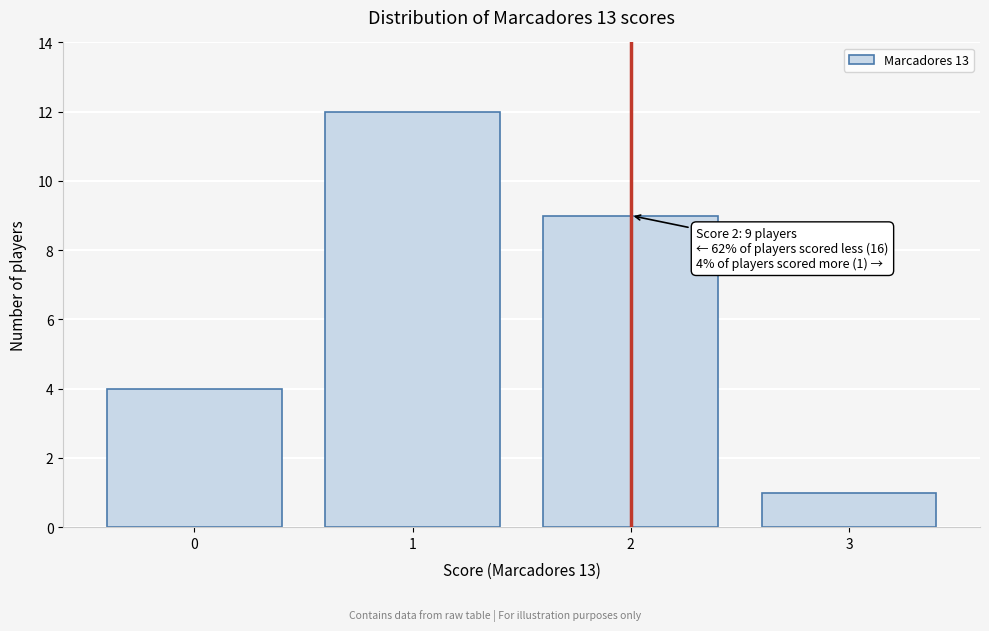

Reading left to right, list all the values displayed in this chart.

4	12	9	1